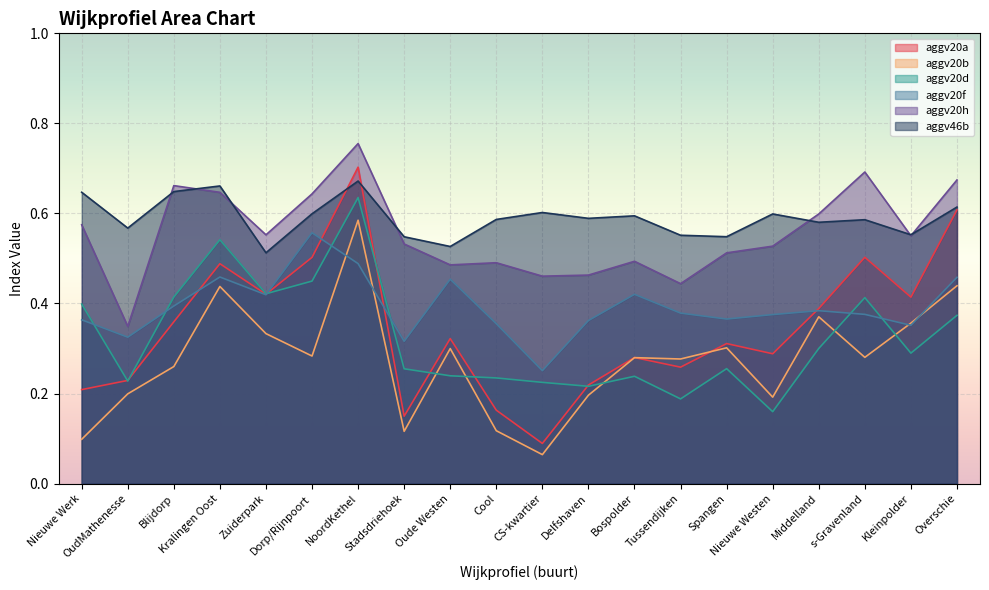

Reading left to right, extract all data points from this chart.

aggv20a: Nieuwe Werk=0.2	OudMathenesse=0.2	Blijdorp=0.4	Kralingen Oost=0.5	Zuiderpark=0.4	Dorp/Rijnpoort=0.5	NoordKethel=0.7	Stadsdriehoek=0.1	Oude Westen=0.3	Cool=0.2	CS-kwartier=0.1	Delfshaven=0.2	Bospolder=0.3	Tussendijken=0.3	Spangen=0.3	Nieuwe Westen=0.3	Middelland=0.4	s-Gravenland=0.5	Kleinpolder=0.4	Overschie=0.6
aggv20b: Nieuwe Werk=0.1	OudMathenesse=0.2	Blijdorp=0.3	Kralingen Oost=0.4	Zuiderpark=0.3	Dorp/Rijnpoort=0.3	NoordKethel=0.6	Stadsdriehoek=0.1	Oude Westen=0.3	Cool=0.1	CS-kwartier=0.1	Delfshaven=0.2	Bospolder=0.3	Tussendijken=0.3	Spangen=0.3	Nieuwe Westen=0.2	Middelland=0.4	s-Gravenland=0.3	Kleinpolder=0.4	Overschie=0.4
aggv20d: Nieuwe Werk=0.4	OudMathenesse=0.2	Blijdorp=0.4	Kralingen Oost=0.5	Zuiderpark=0.4	Dorp/Rijnpoort=0.4	NoordKethel=0.6	Stadsdriehoek=0.3	Oude Westen=0.2	Cool=0.2	CS-kwartier=0.2	Delfshaven=0.2	Bospolder=0.2	Tussendijken=0.2	Spangen=0.3	Nieuwe Westen=0.2	Middelland=0.3	s-Gravenland=0.4	Kleinpolder=0.3	Overschie=0.4
aggv20f: Nieuwe Werk=0.4	OudMathenesse=0.3	Blijdorp=0.4	Kralingen Oost=0.5	Zuiderpark=0.4	Dorp/Rijnpoort=0.6	NoordKethel=0.5	Stadsdriehoek=0.3	Oude Westen=0.5	Cool=0.4	CS-kwartier=0.3	Delfshaven=0.4	Bospolder=0.4	Tussendijken=0.4	Spangen=0.4	Nieuwe Westen=0.4	Middelland=0.4	s-Gravenland=0.4	Kleinpolder=0.4	Overschie=0.5
aggv20h: Nieuwe Werk=0.6	OudMathenesse=0.3	Blijdorp=0.7	Kralingen Oost=0.6	Zuiderpark=0.6	Dorp/Rijnpoort=0.6	NoordKethel=0.8	Stadsdriehoek=0.5	Oude Westen=0.5	Cool=0.5	CS-kwartier=0.5	Delfshaven=0.5	Bospolder=0.5	Tussendijken=0.4	Spangen=0.5	Nieuwe Westen=0.5	Middelland=0.6	s-Gravenland=0.7	Kleinpolder=0.6	Overschie=0.7
aggv46b: Nieuwe Werk=0.6	OudMathenesse=0.6	Blijdorp=0.6	Kralingen Oost=0.7	Zuiderpark=0.5	Dorp/Rijnpoort=0.6	NoordKethel=0.7	Stadsdriehoek=0.5	Oude Westen=0.5	Cool=0.6	CS-kwartier=0.6	Delfshaven=0.6	Bospolder=0.6	Tussendijken=0.6	Spangen=0.5	Nieuwe Westen=0.6	Middelland=0.6	s-Gravenland=0.6	Kleinpolder=0.6	Overschie=0.6